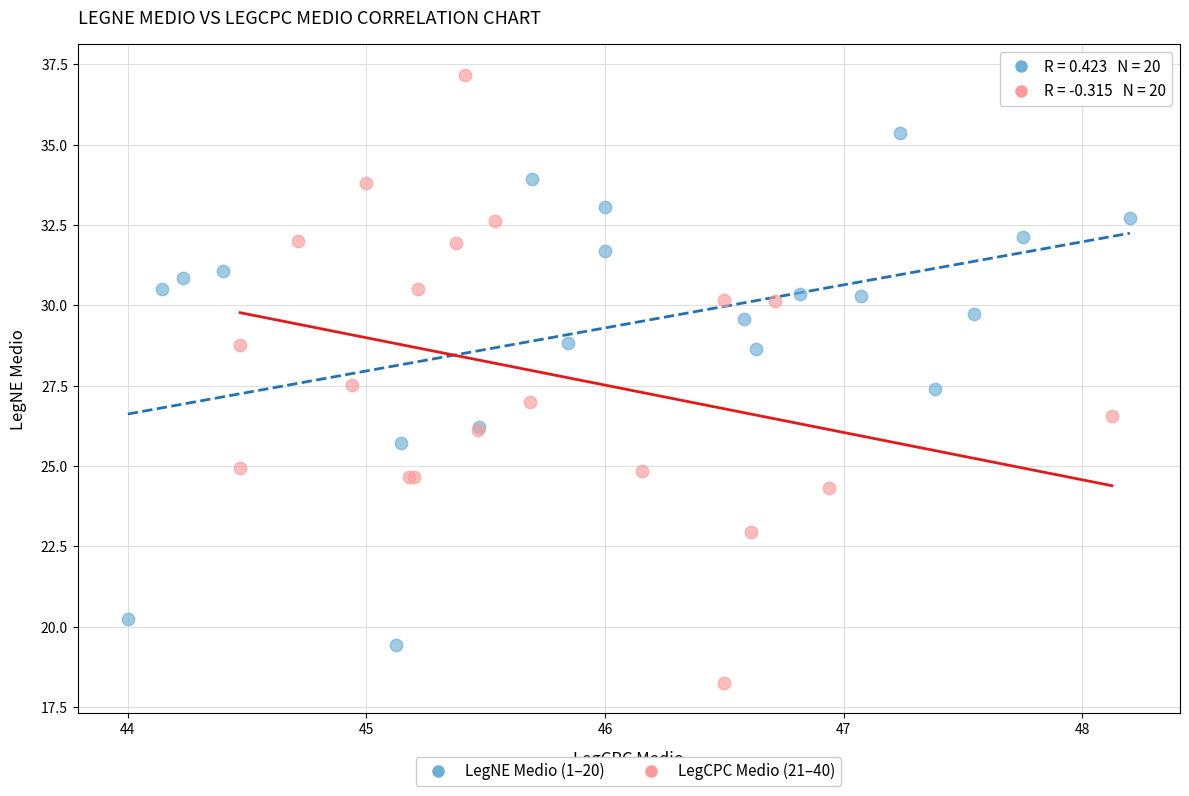

Which series has the widest spread of Y values?

LegCPC Medio (21–40)